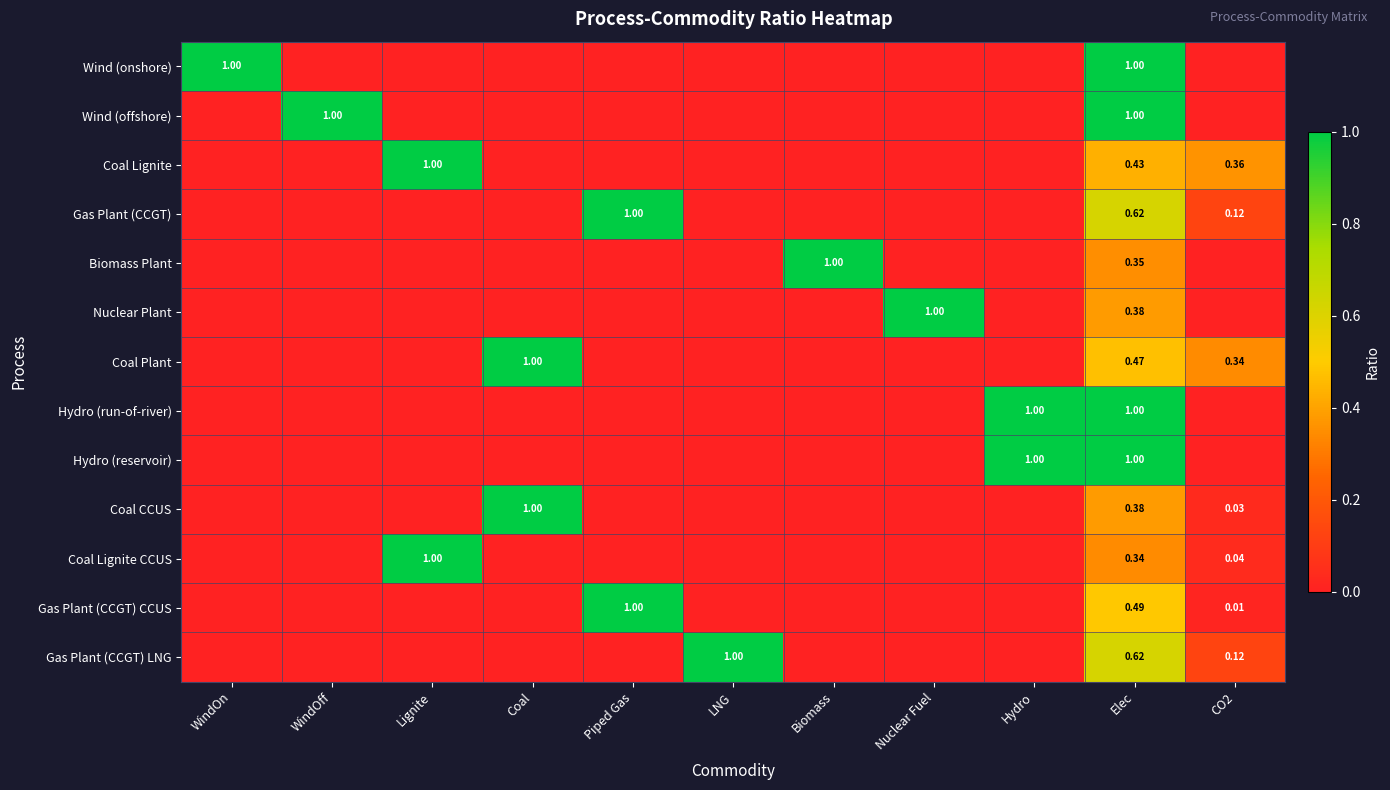

Rank the categories by Hydro (reservoir) value from highest to lowest.

Hydro, Elec, WindOn, WindOff, Lignite, Coal, Piped Gas, LNG, Biomass, Nuclear Fuel, CO2